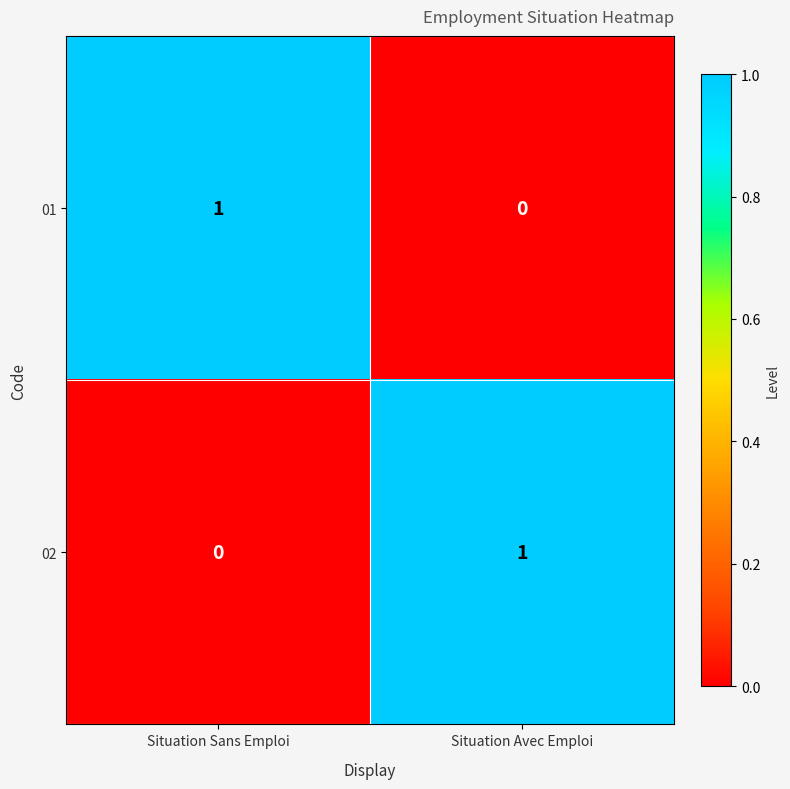

Rank the categories by 02 value from lowest to highest.

Situation Sans Emploi, Situation Avec Emploi